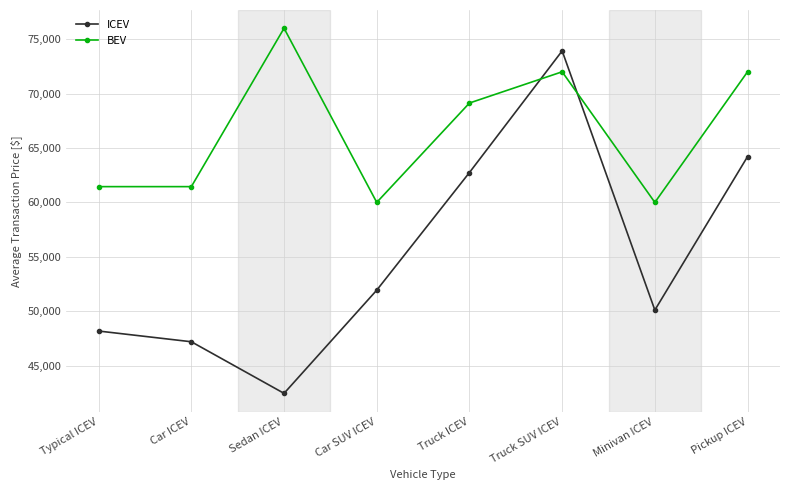

Reading left to right, what are all the values shown in this chart?

ICEV: 48180.0	47195.5	42454.5	51936.5	62744.3	73920.0	50106.0	64207.0
BEV: 61448.0	61448.0	76000.0	60000.0	69130.0	72000.0	60000.0	72000.0